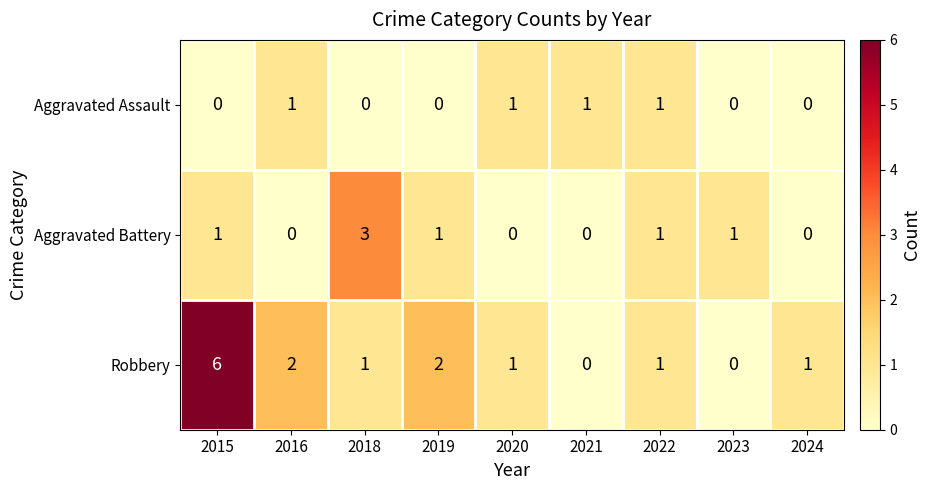

How many distinct data groups are displayed?

3